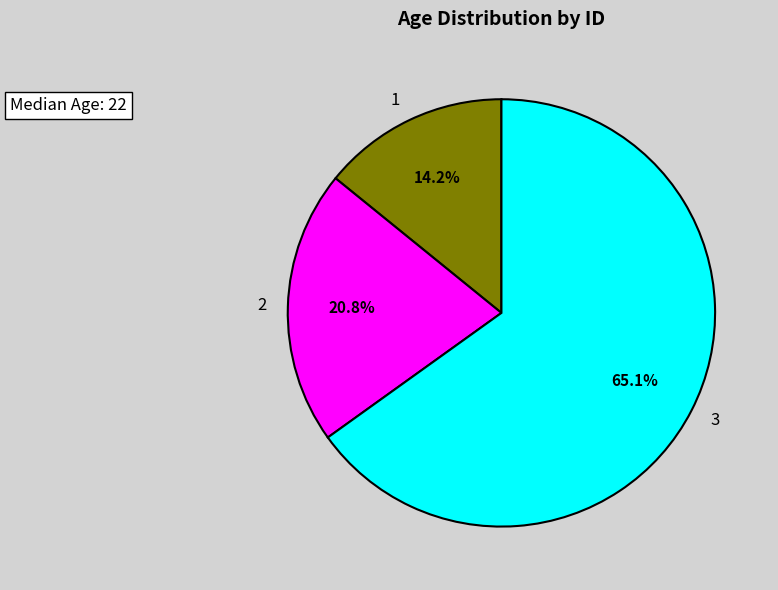

Rank the categories by value from lowest to highest.

1, 2, 3